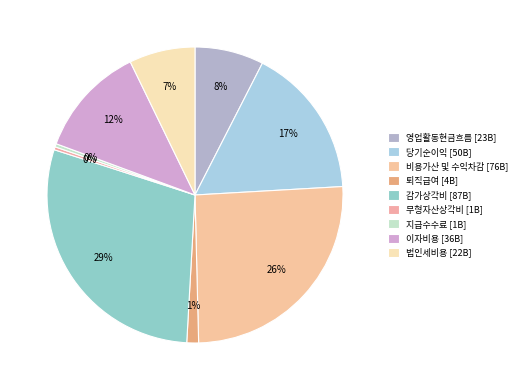

Count the number of slices in the pie.

9